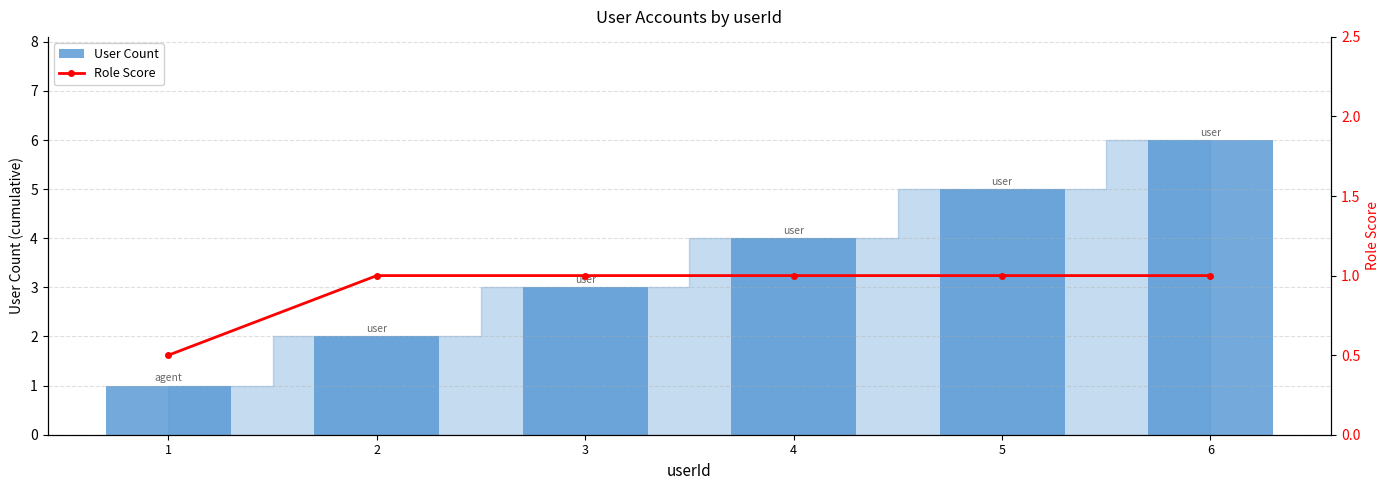

What is the value of the User Count bar at the 5th from the left?

5